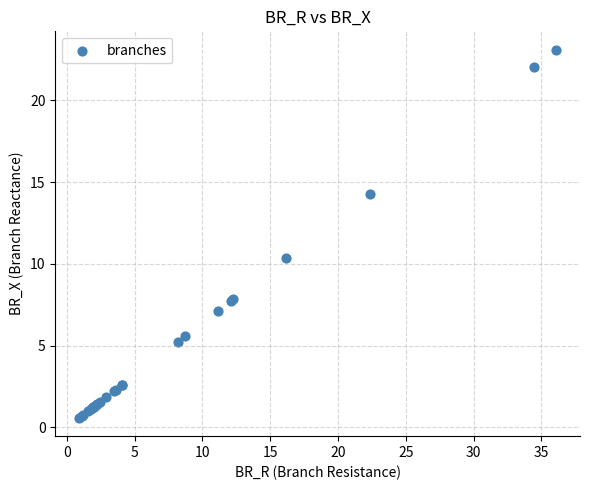

What Y value in the scatter plot is closest to 11?

10.4